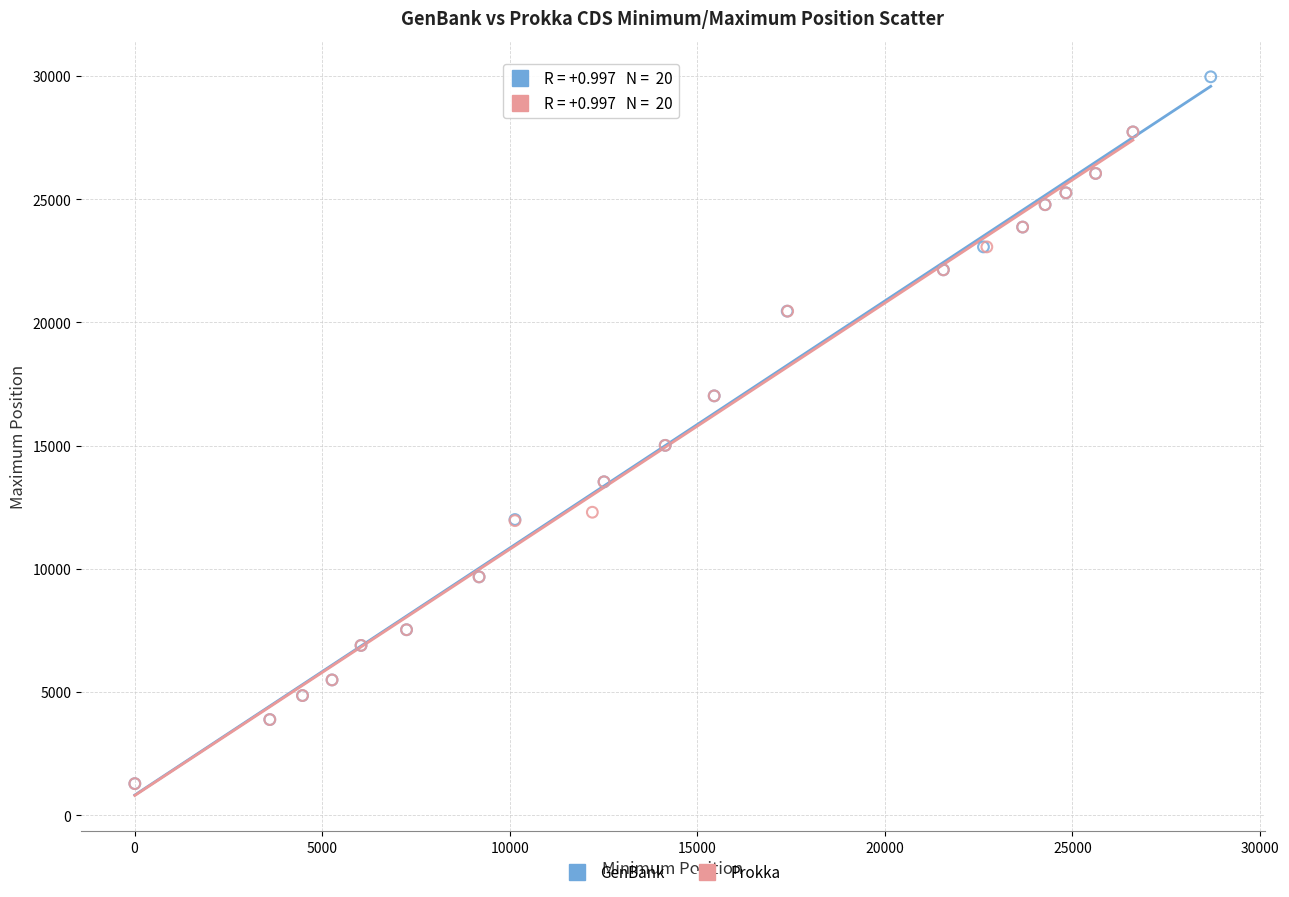

What are all the series names shown in the legend?

GenBank, Prokka